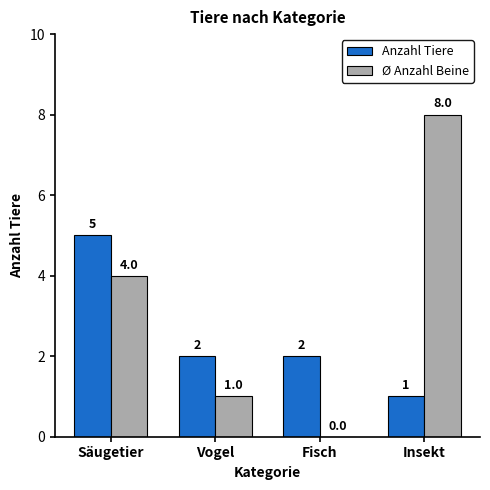

At which label is Ø Anzahl Beine closest to 4?

Säugetier